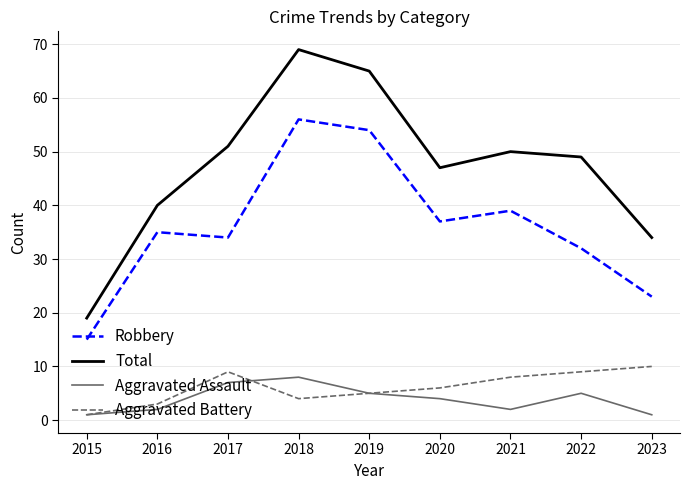

Is this an area chart (filled region under the line)?

No